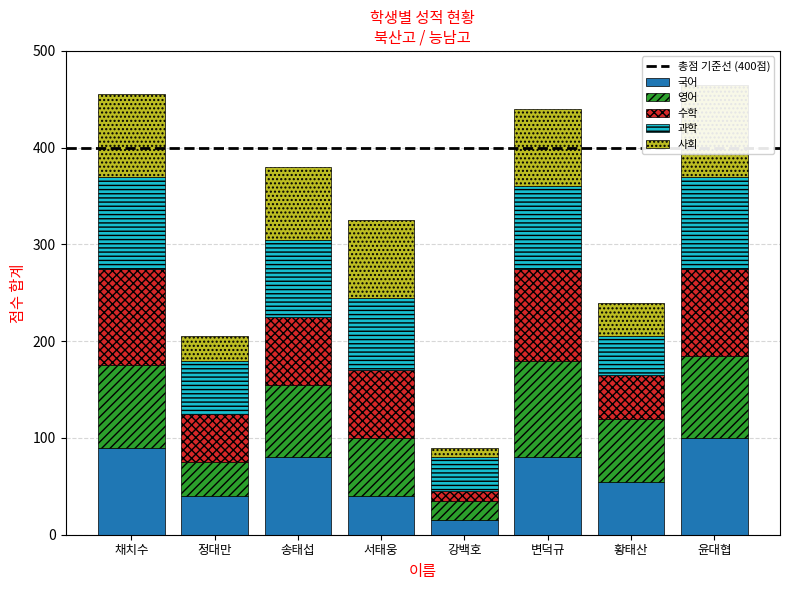

The value of 사회 at 황태산 is 35. True or false?

True